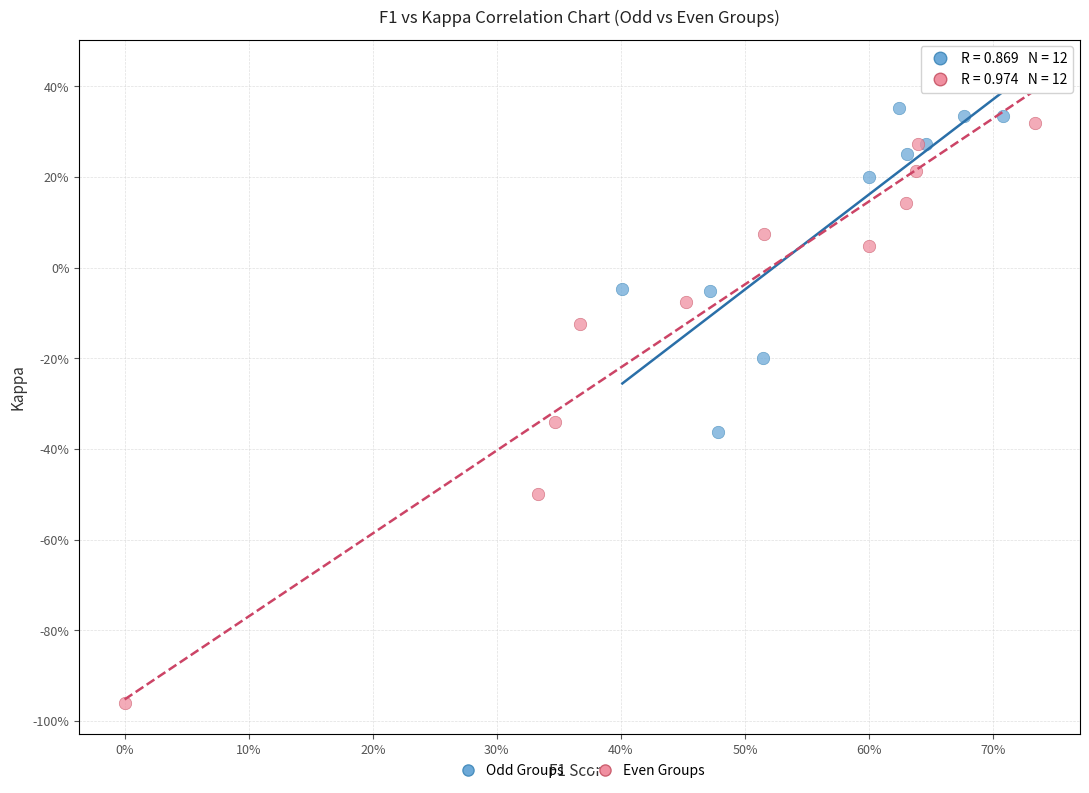

Which series reaches the maximum Y coordinate?

Odd Groups